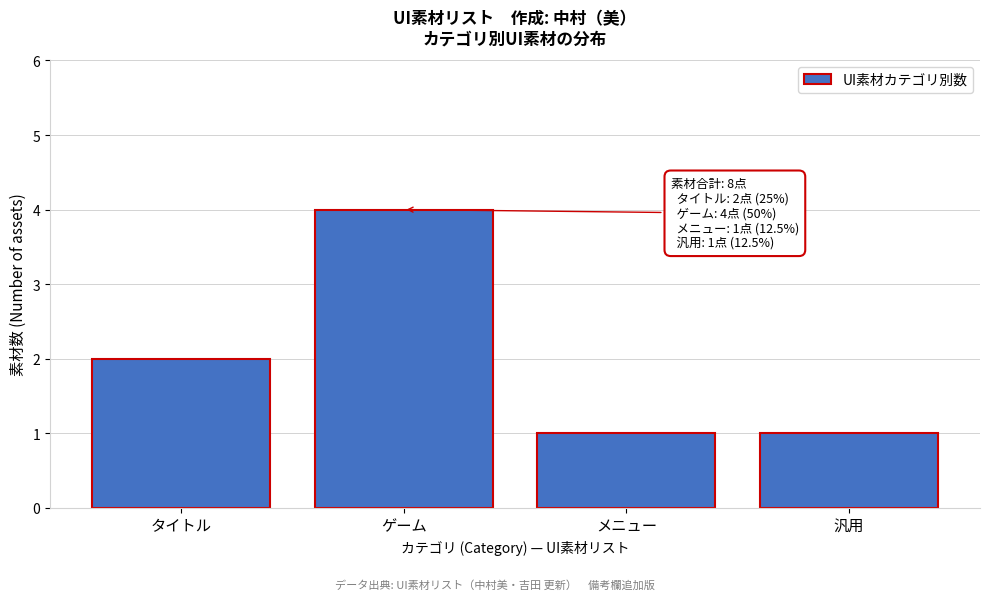

Reading left to right, what are all the values shown in this chart?

タイトル=2	ゲーム=4	メニュー=1	汎用=1